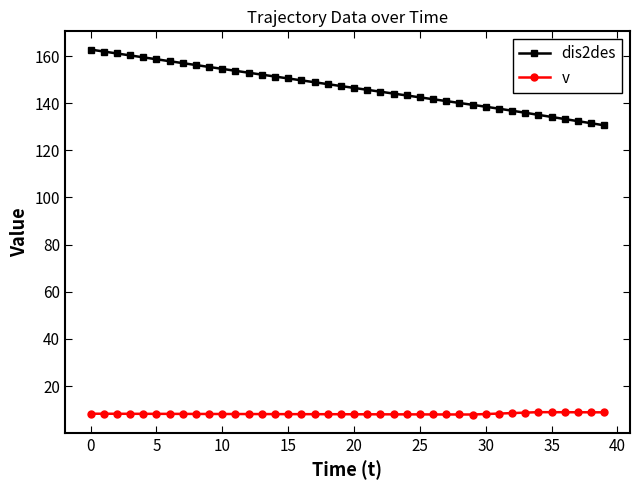

What is the value of the dis2des point at the 29th from the left?

140.1